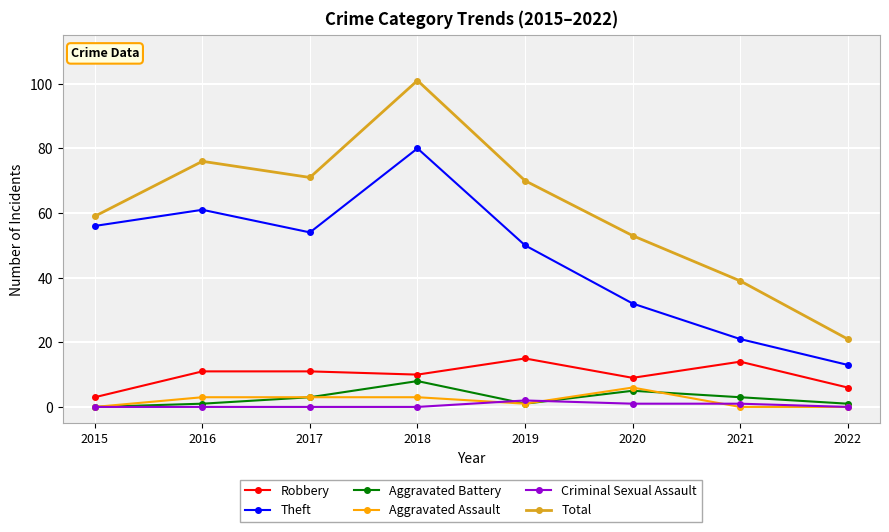

Rank the series by their maximum value, from highest to lowest.

Total, Theft, Robbery, Aggravated Battery, Aggravated Assault, Criminal Sexual Assault